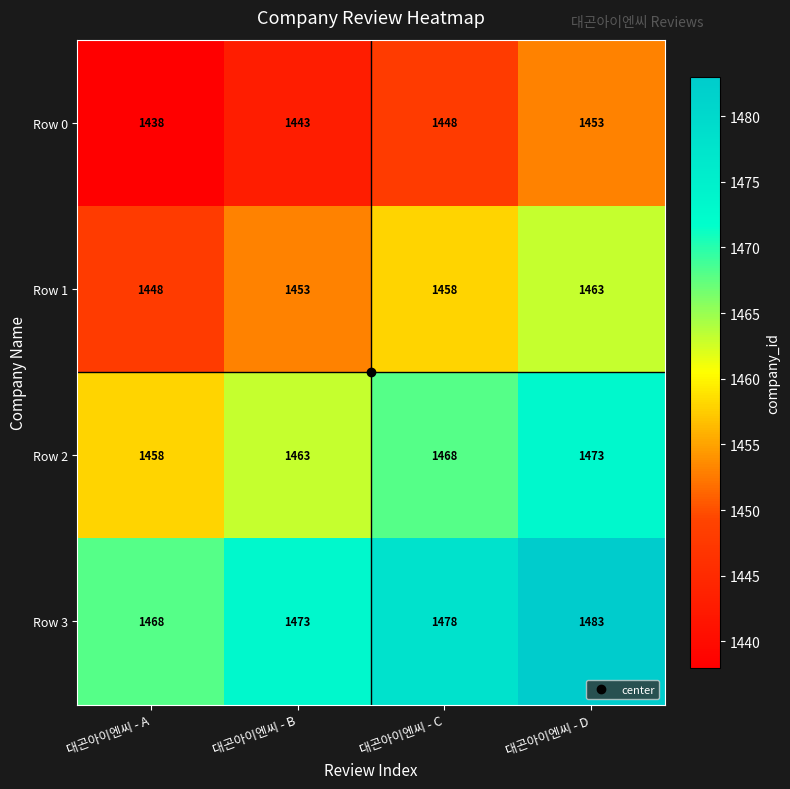

The value of Row 3 at 대곤아이엔씨 - C is 1478. True or false?

True